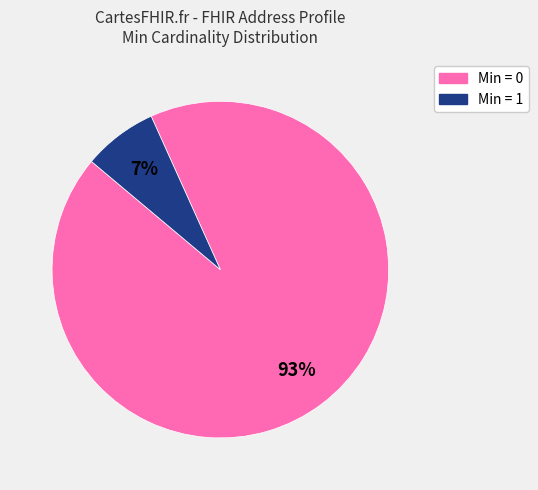

To the nearest percent, what is the difference between the largest and smallest slice percentages?

86%